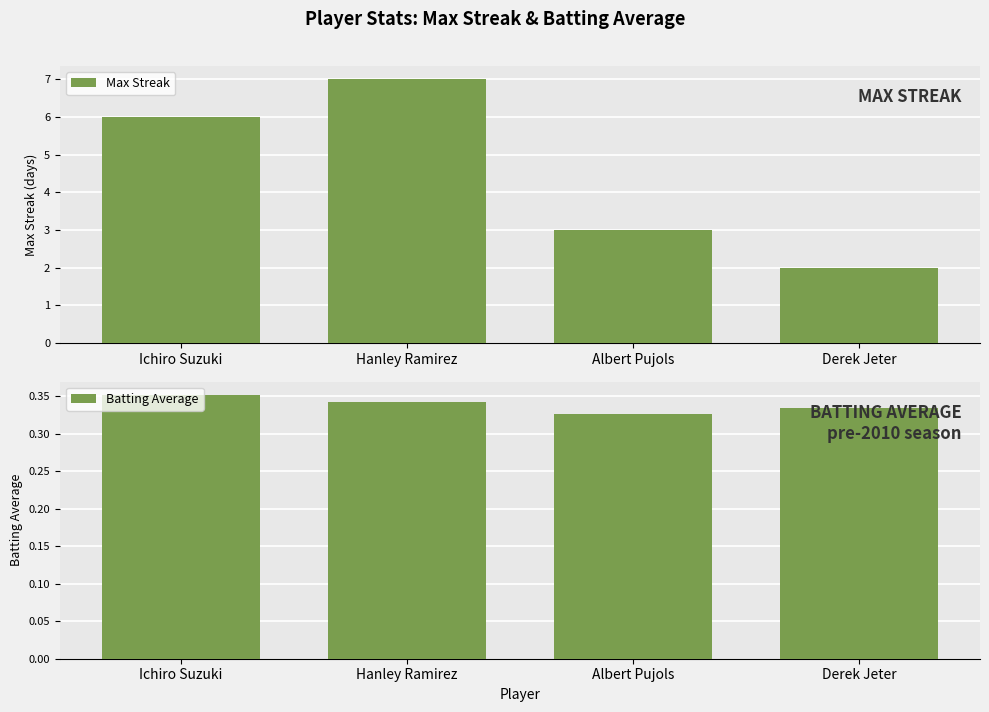

The value of Batting Average at Ichiro Suzuki is 0.5. True or false?

False